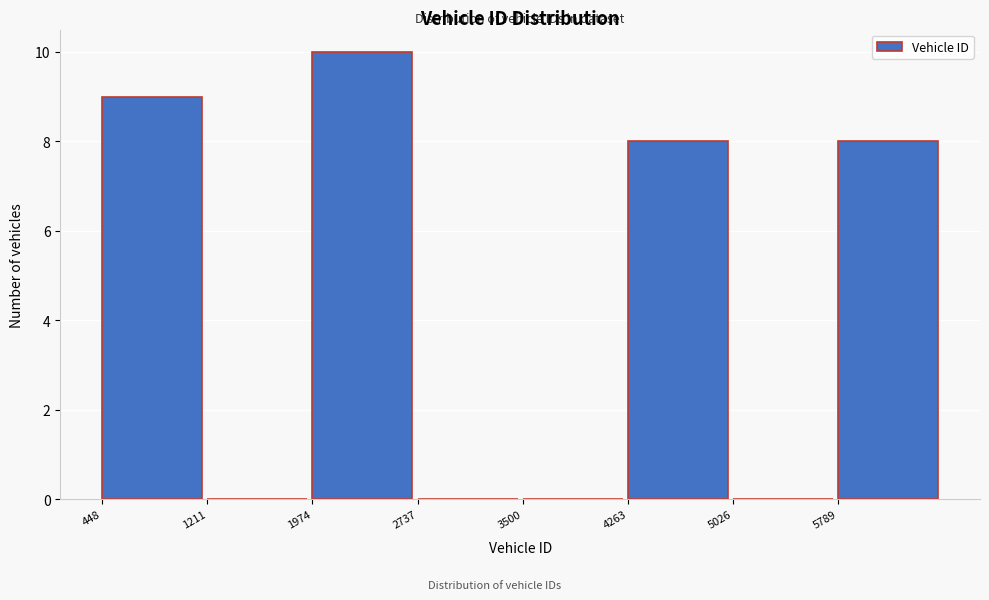

What is the height of the bar covering 5800 to 6600 on the x-axis? Neither the bar edges nor the heights are printed on the chart, so give them approximately, as read against the axes.

8